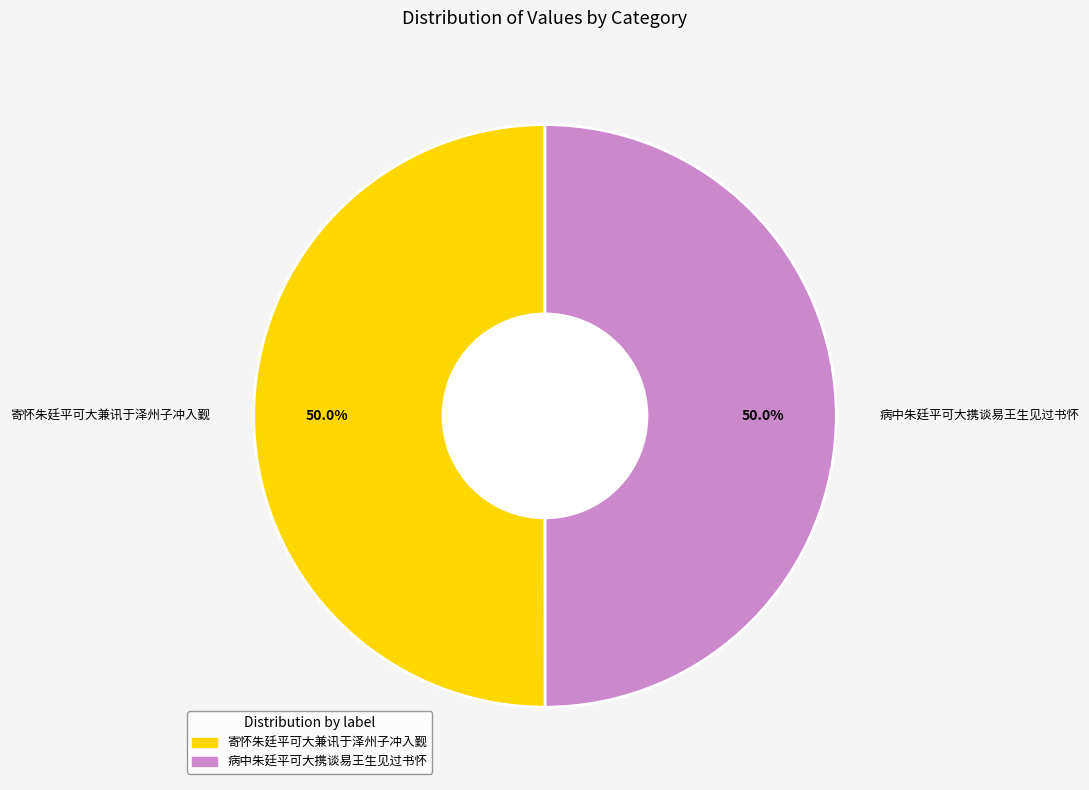

Approximately how many times larger is the value at 寄怀朱廷平可大兼讯于泽州子冲入觐 compared to 病中朱廷平可大携谈易王生见过书怀?

1.0